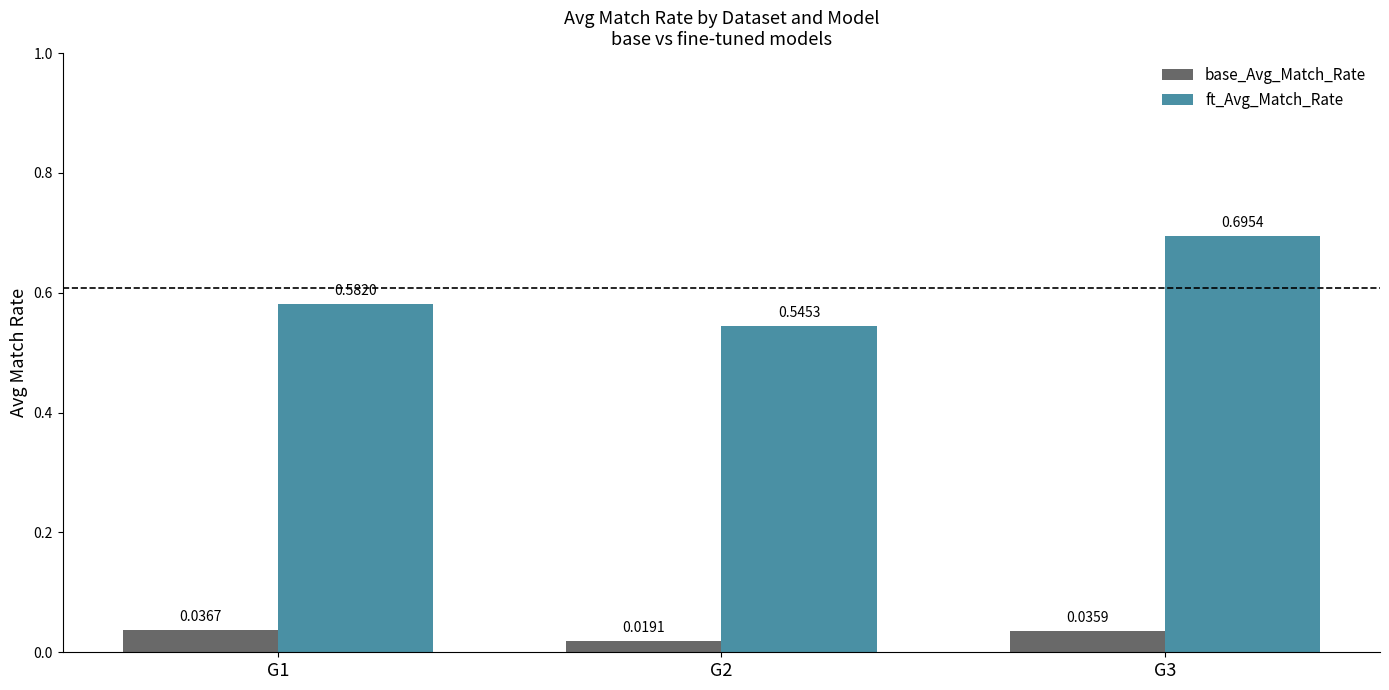

Rank the series by their average value, from lowest to highest.

base_Avg_Match_Rate, ft_Avg_Match_Rate